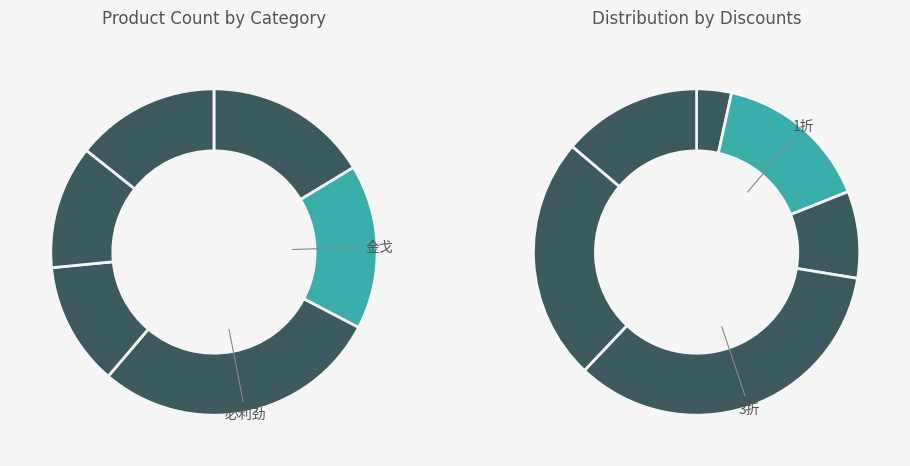

To the nearest percent, what is the difference between the largest and smallest slice percentages?

16%